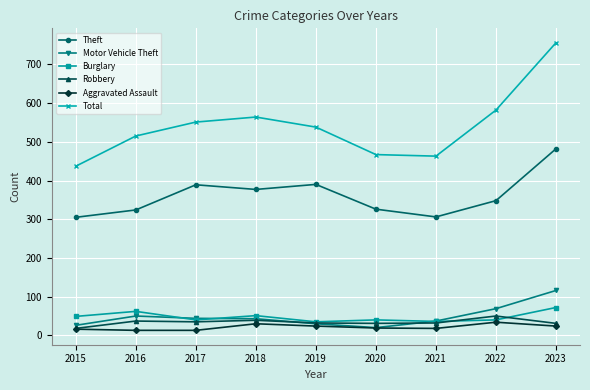

Between 2015 and 2023, which series saw the biggest shift?

Total